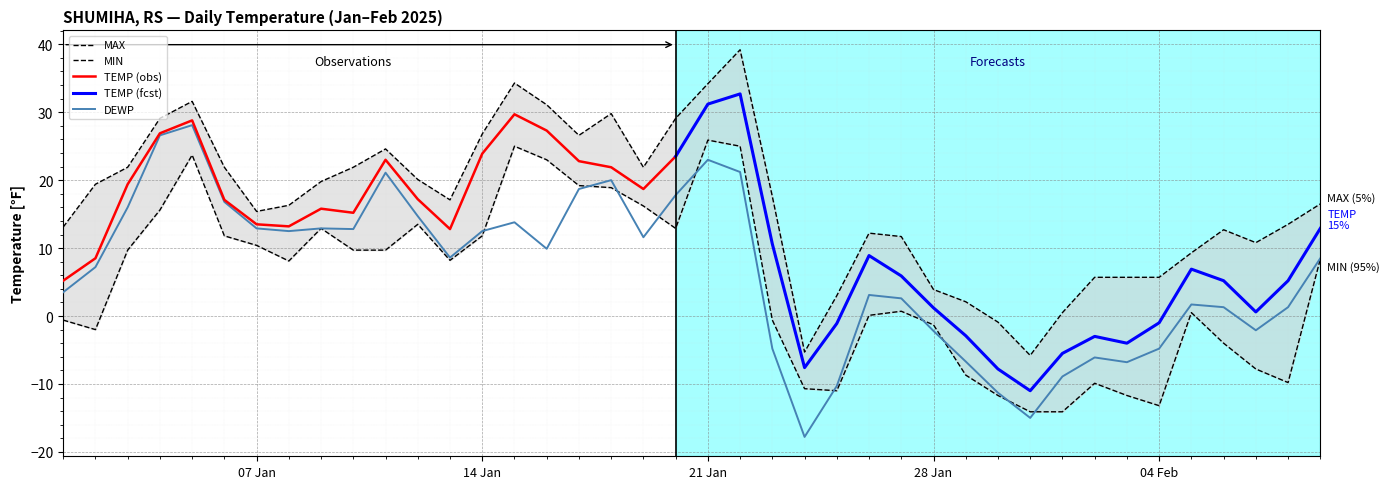

Does the chart display data point markers on the line(s)?

No